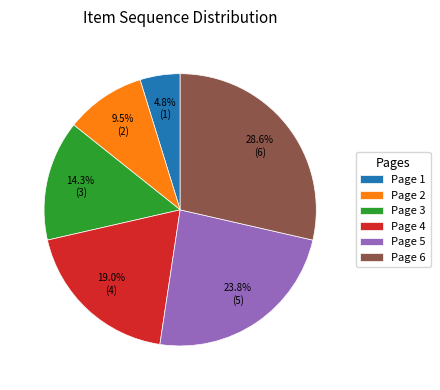

How many segments does this pie chart have?

6